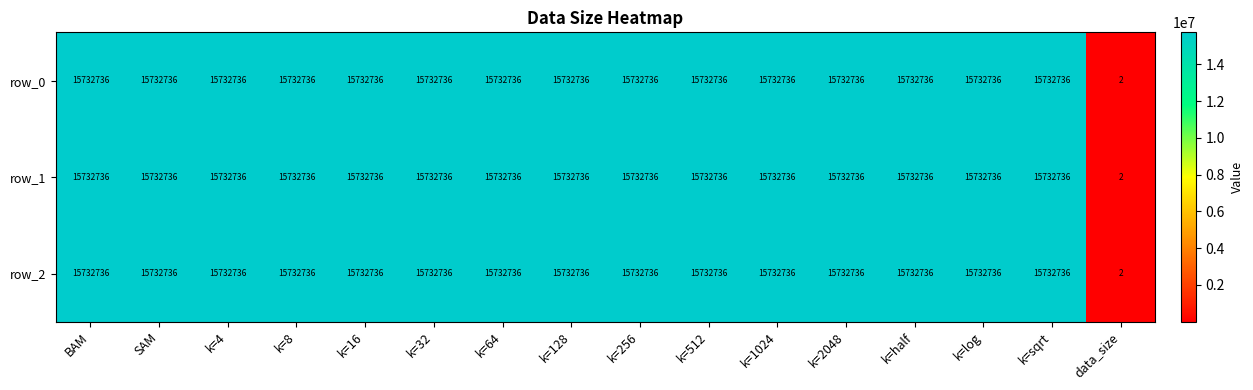

Which category has the lowest value across all series?

data_size